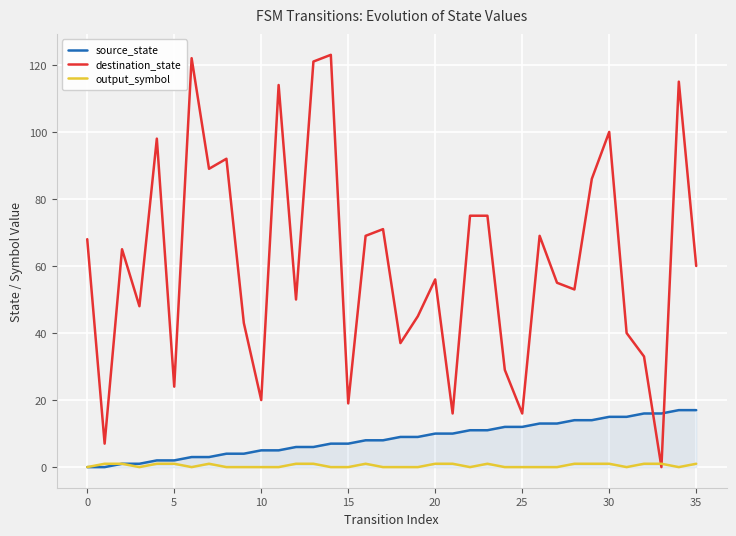

After their last crossing, which series has the higher values: destination_state or source_state?

destination_state